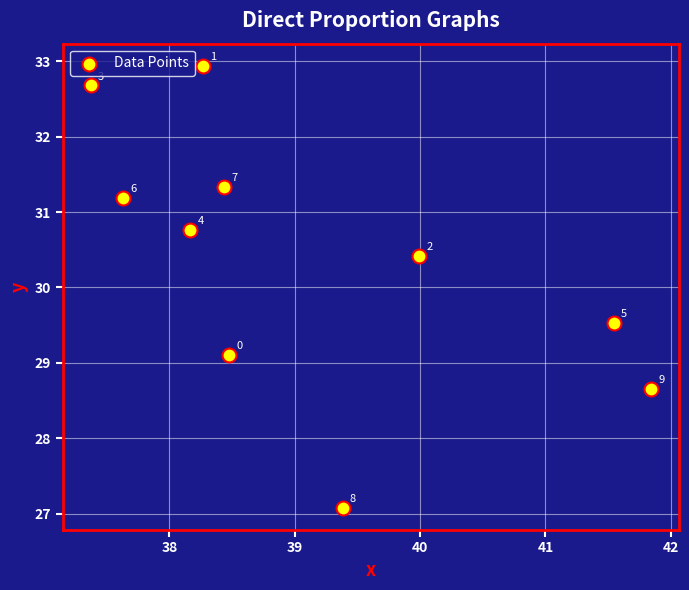

What Y value in the scatter plot is closest to 30?

30.4